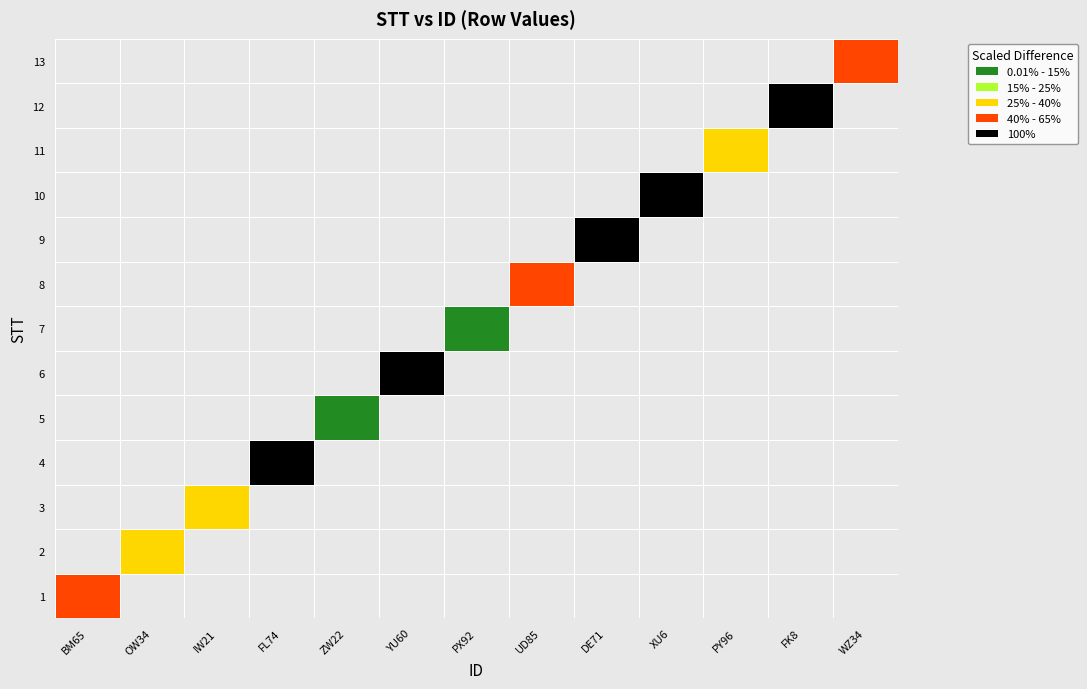

What is the smallest value displayed?

1.0